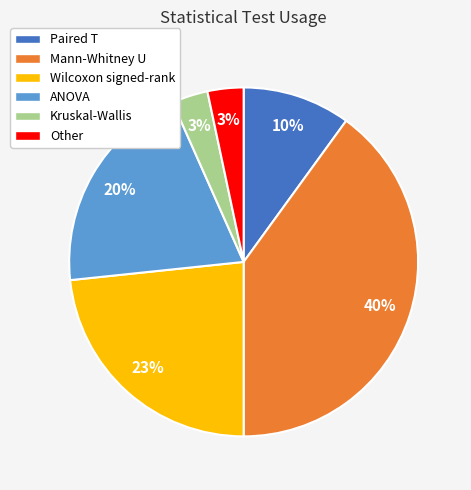

Do Paired T and Kruskal-Wallis together represent more than half of the pie?

No